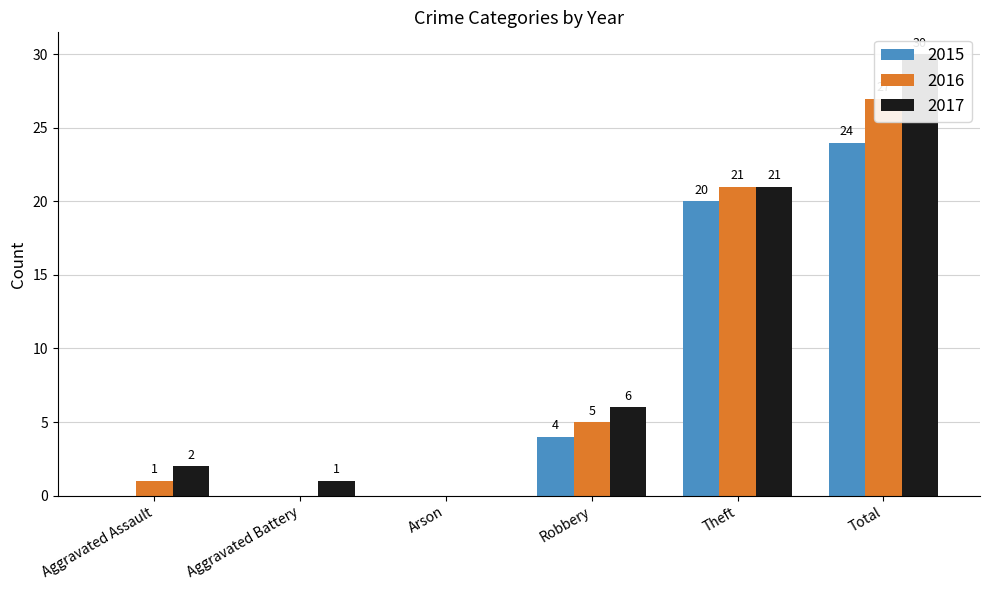

Which has a higher value, Aggravated Assault or Theft?

Theft